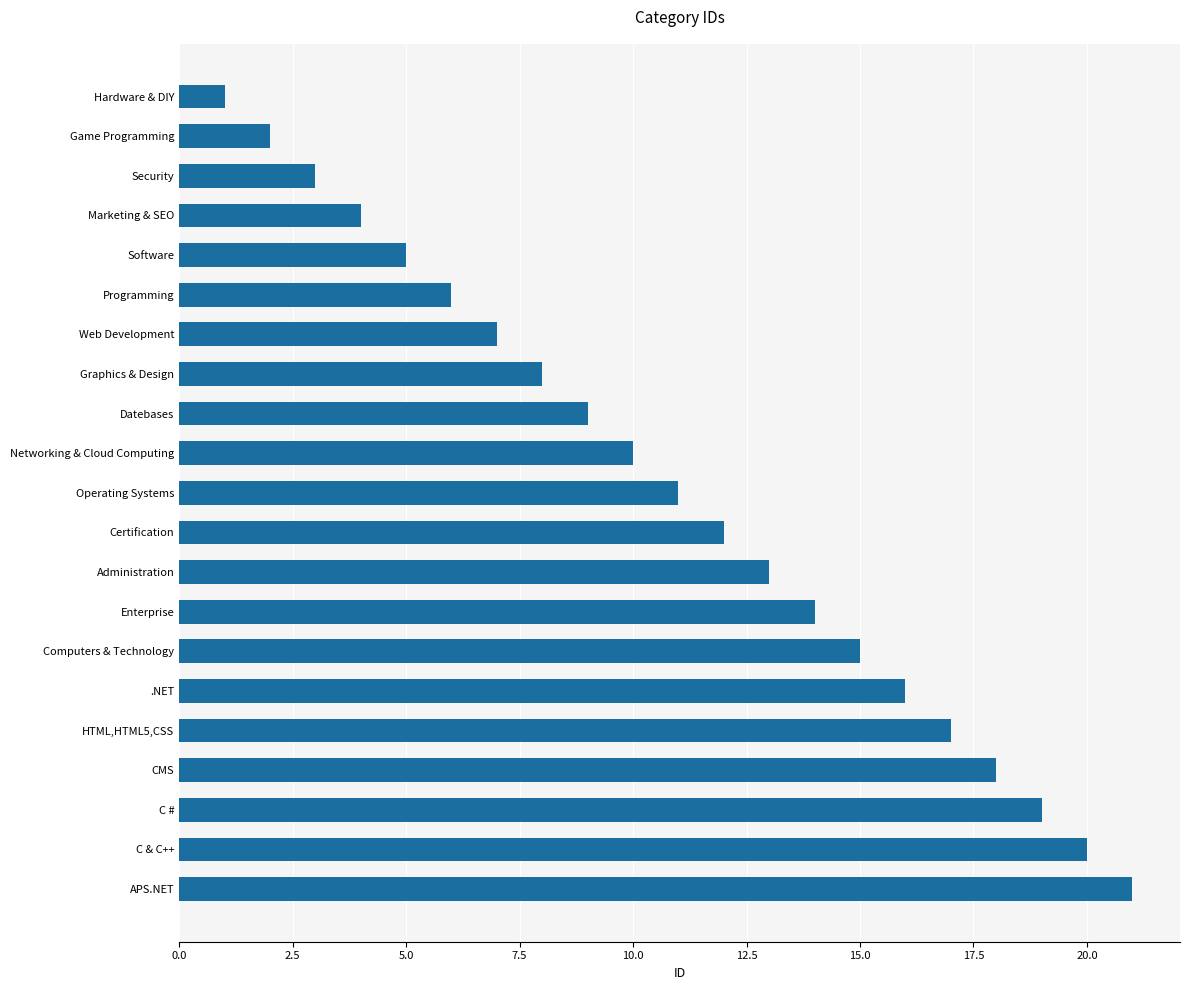

What is the change in value from CMS to Hardware & DIY?

-17